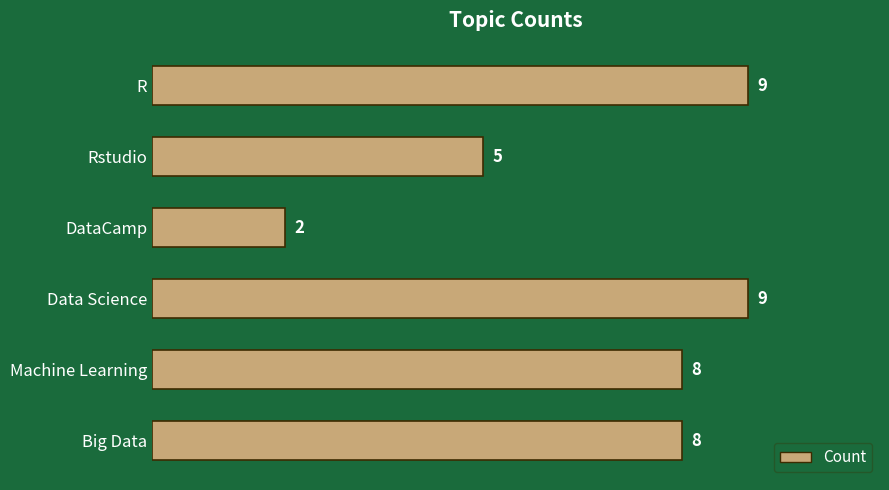

Reading top to bottom, extract all data points from this chart.

R=9	Rstudio=5	DataCamp=2	Data Science=9	Machine Learning=8	Big Data=8